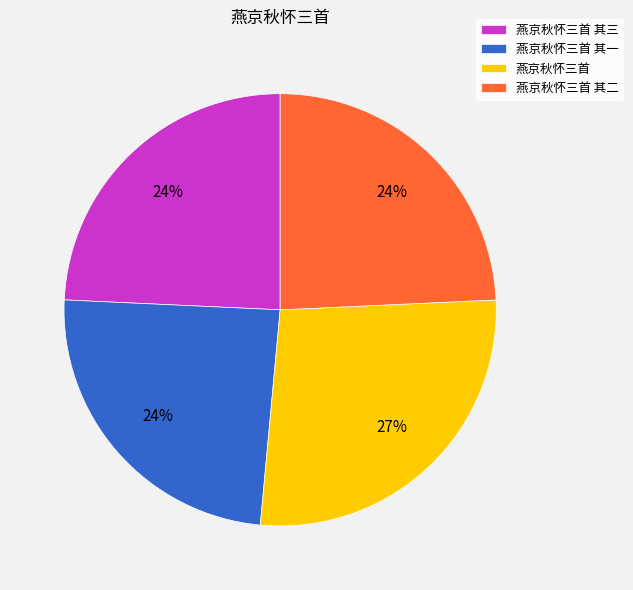

How many slices are in this pie chart?

4